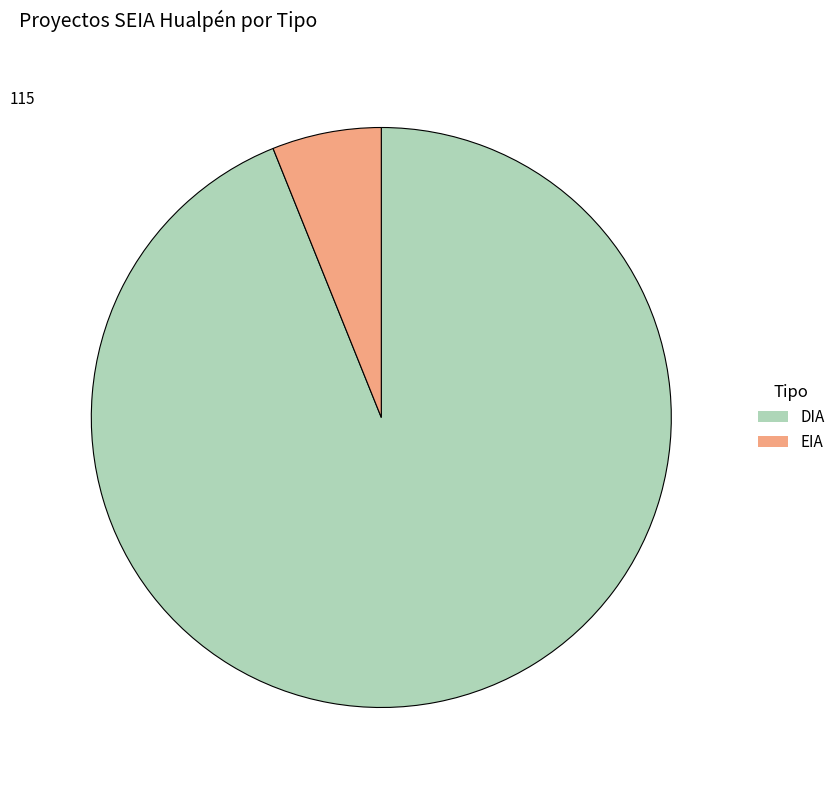

Which has a higher value, EIA or DIA?

DIA